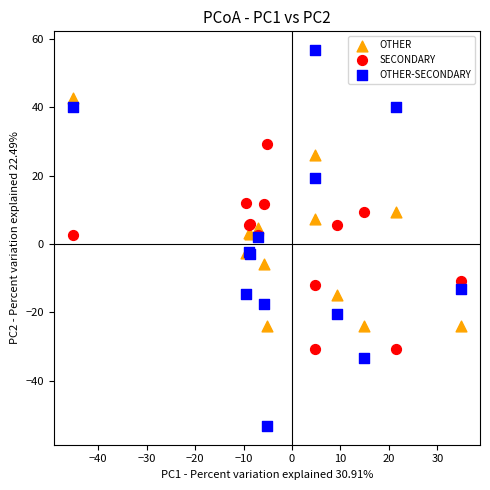

Which series reaches the minimum Y coordinate?

OTHER-SECONDARY